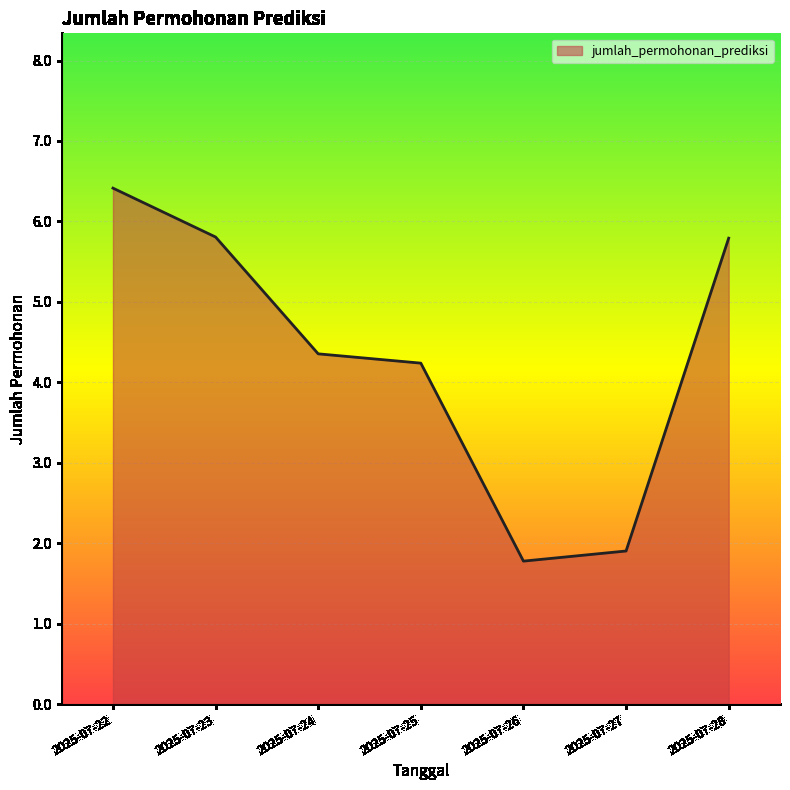

What value does the data have at 2025-07-25?

4.2